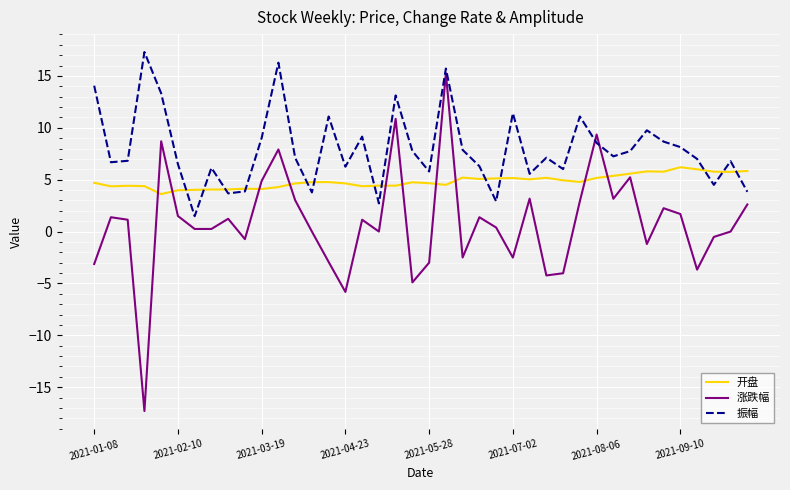

What is the sum of all 涨跌幅 values?

33.2